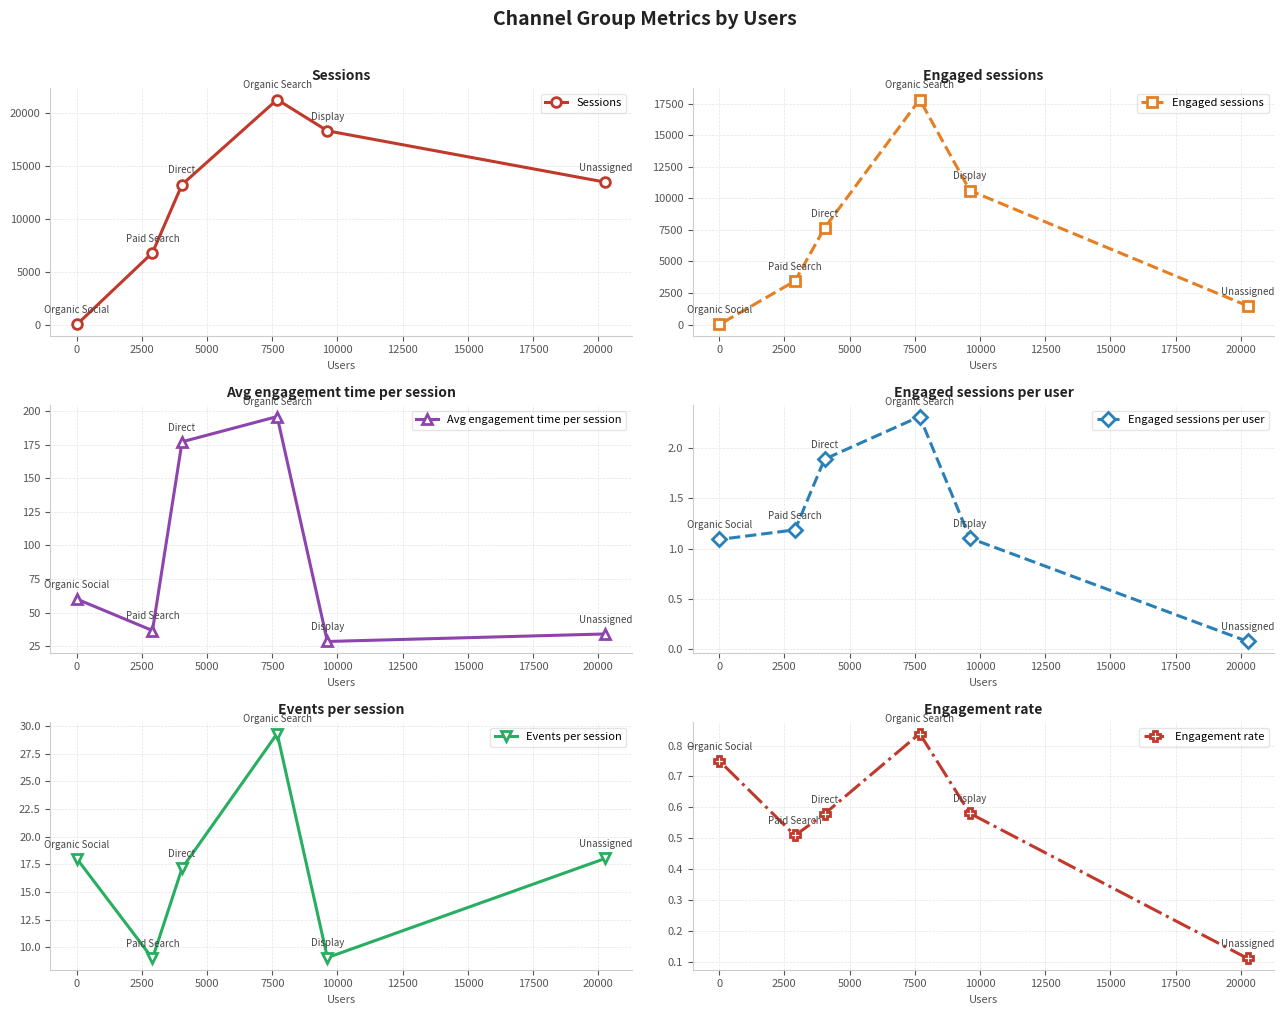

What is the maximum value for Sessions?

21241